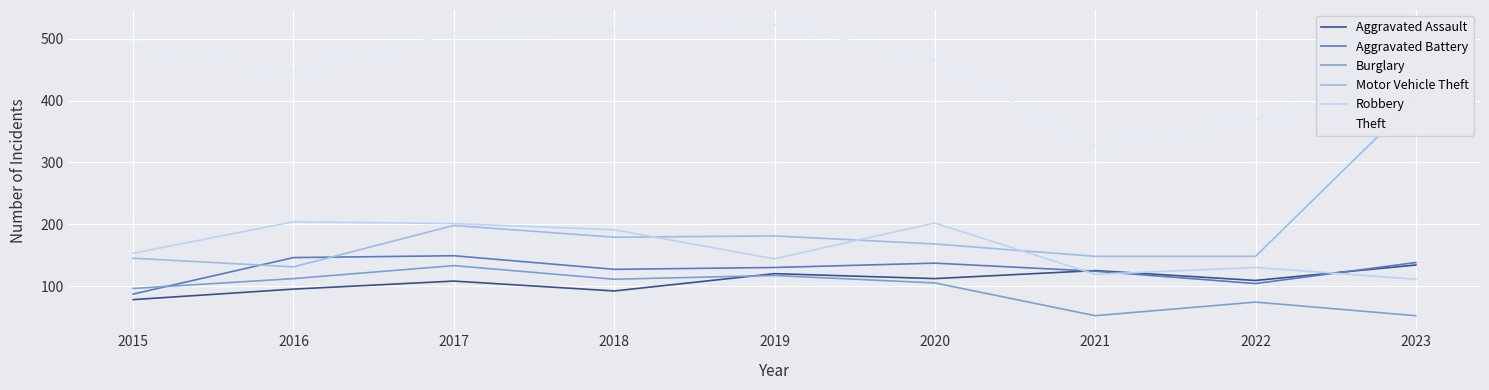

How many interior local valleys does the Aggravated Assault series have?

3